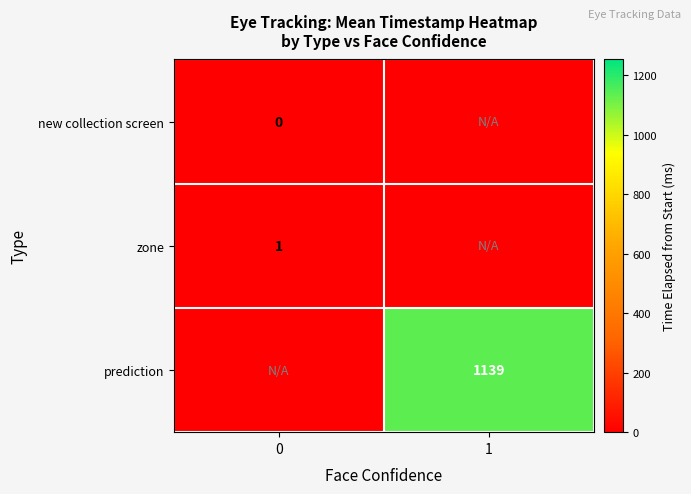

The value of prediction at 1 is 1139. True or false?

True